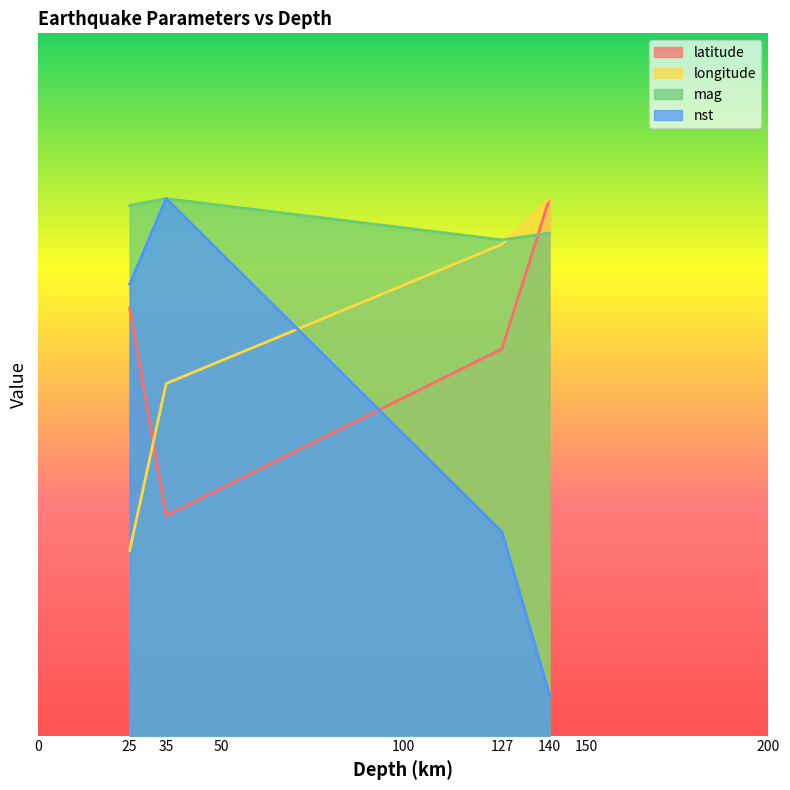

How many intersections are there between mag and nst?

1